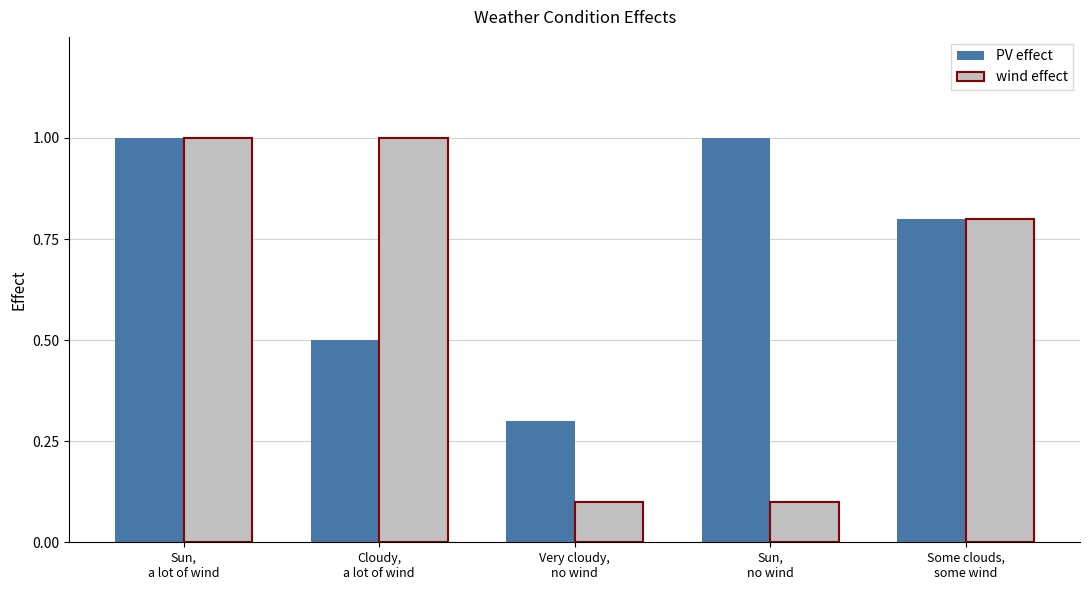

What is the difference between the highest and lowest values at Cloudy,
a lot of wind?

0.5